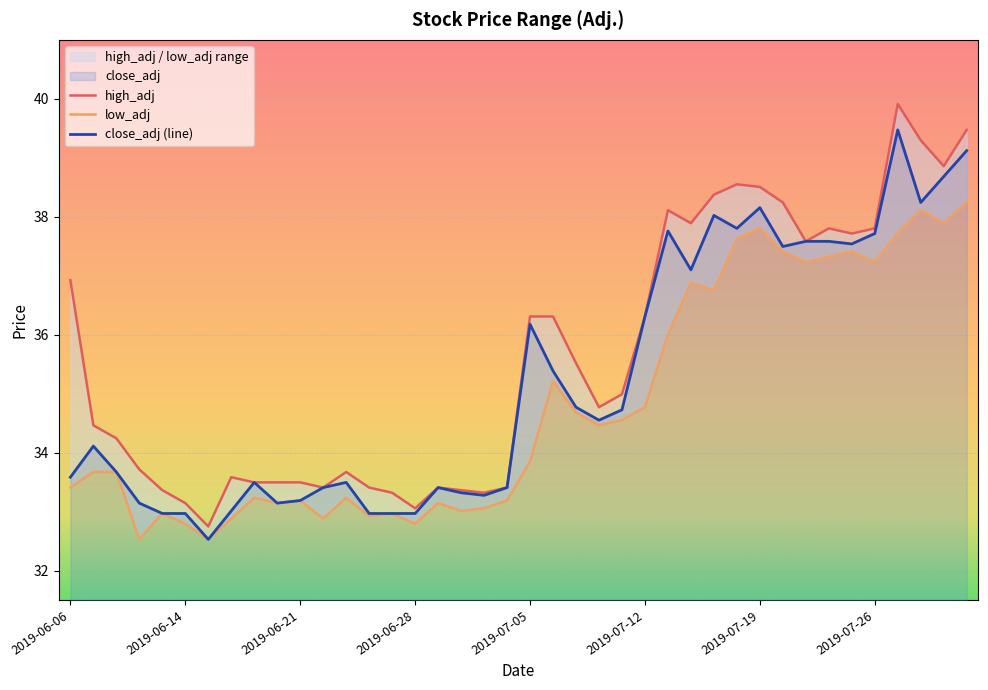

Which has a higher value, 2019-07-03 or 2019-07-29?

2019-07-29